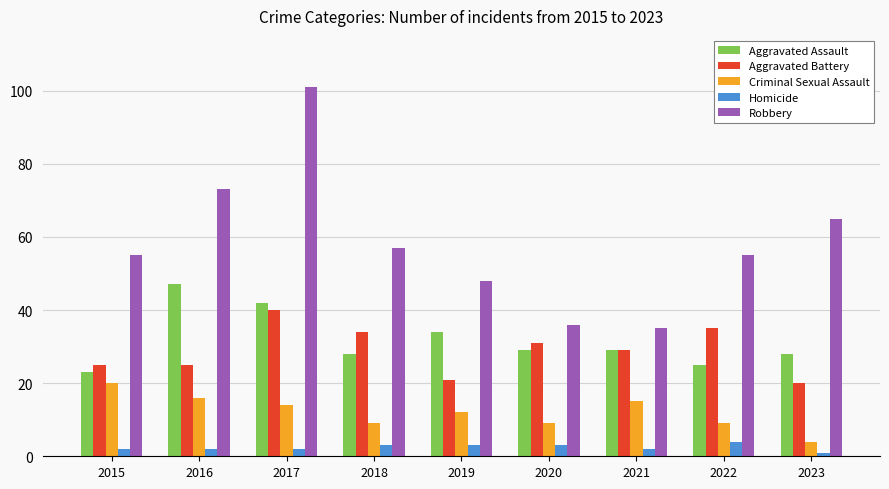

At which category does the chart reach its minimum across all series?

2023